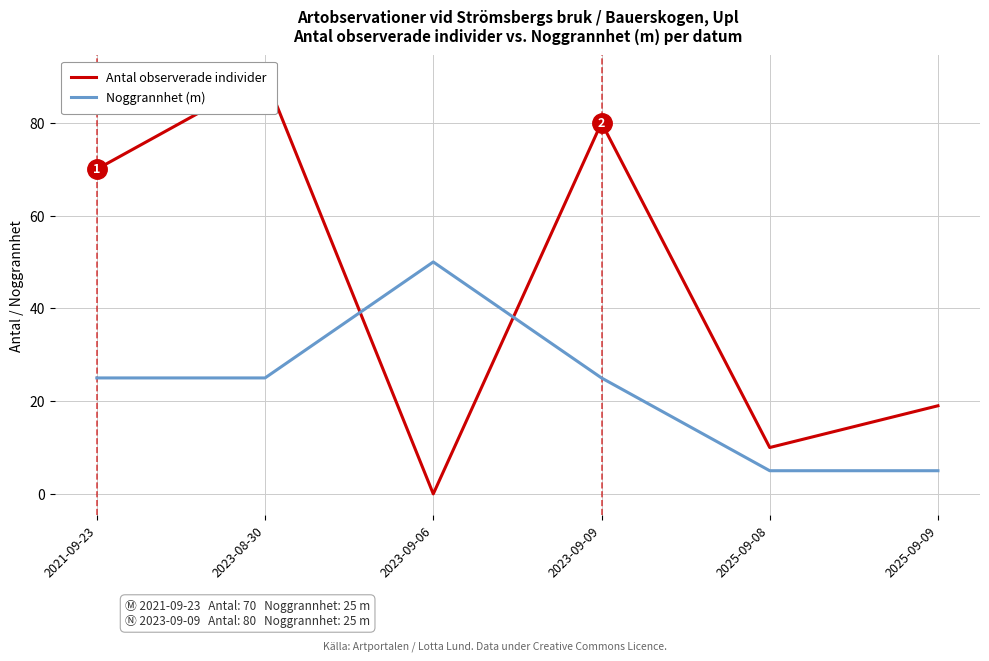

What is the approximate value of Noggrannhet (m) at 2023-09-09?

25